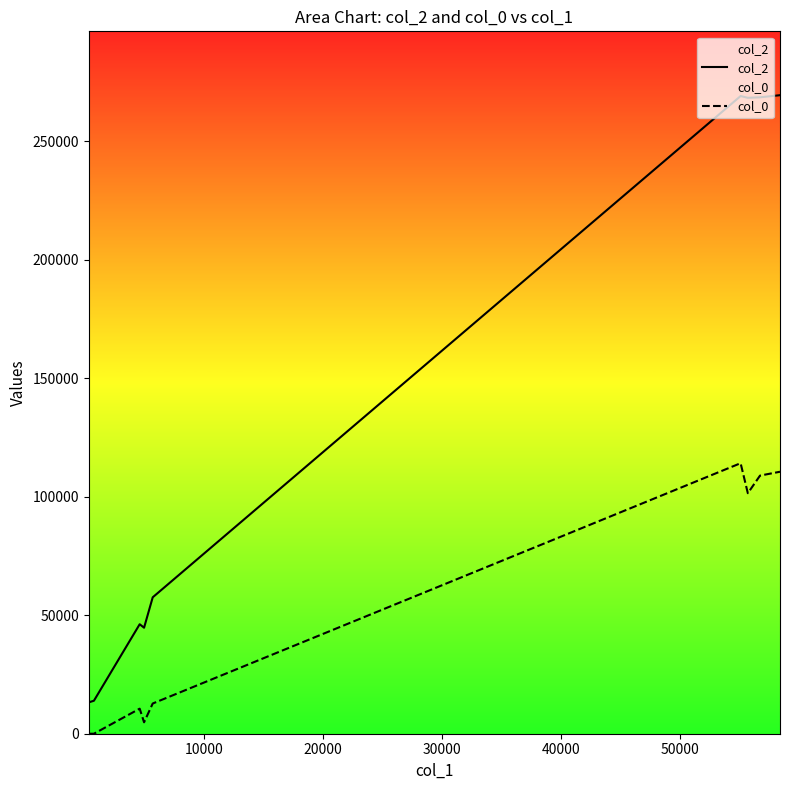

Which series has the widest spread of values?

col_2